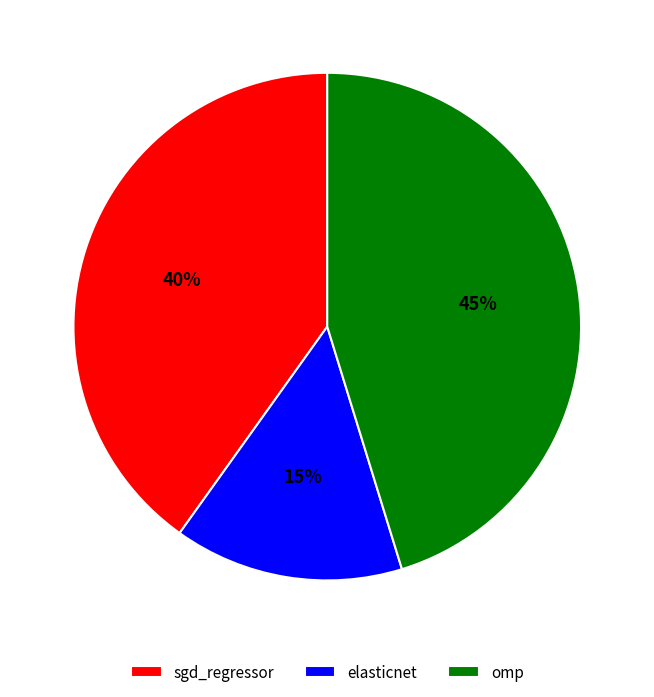

Which slice is the smallest?

elasticnet